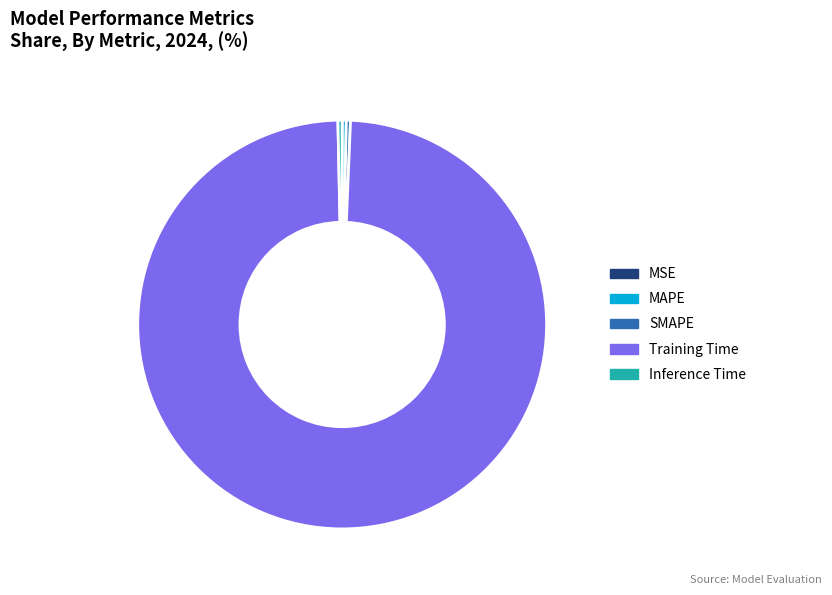

Is the sum of SMAPE and MAPE greater than half?

No